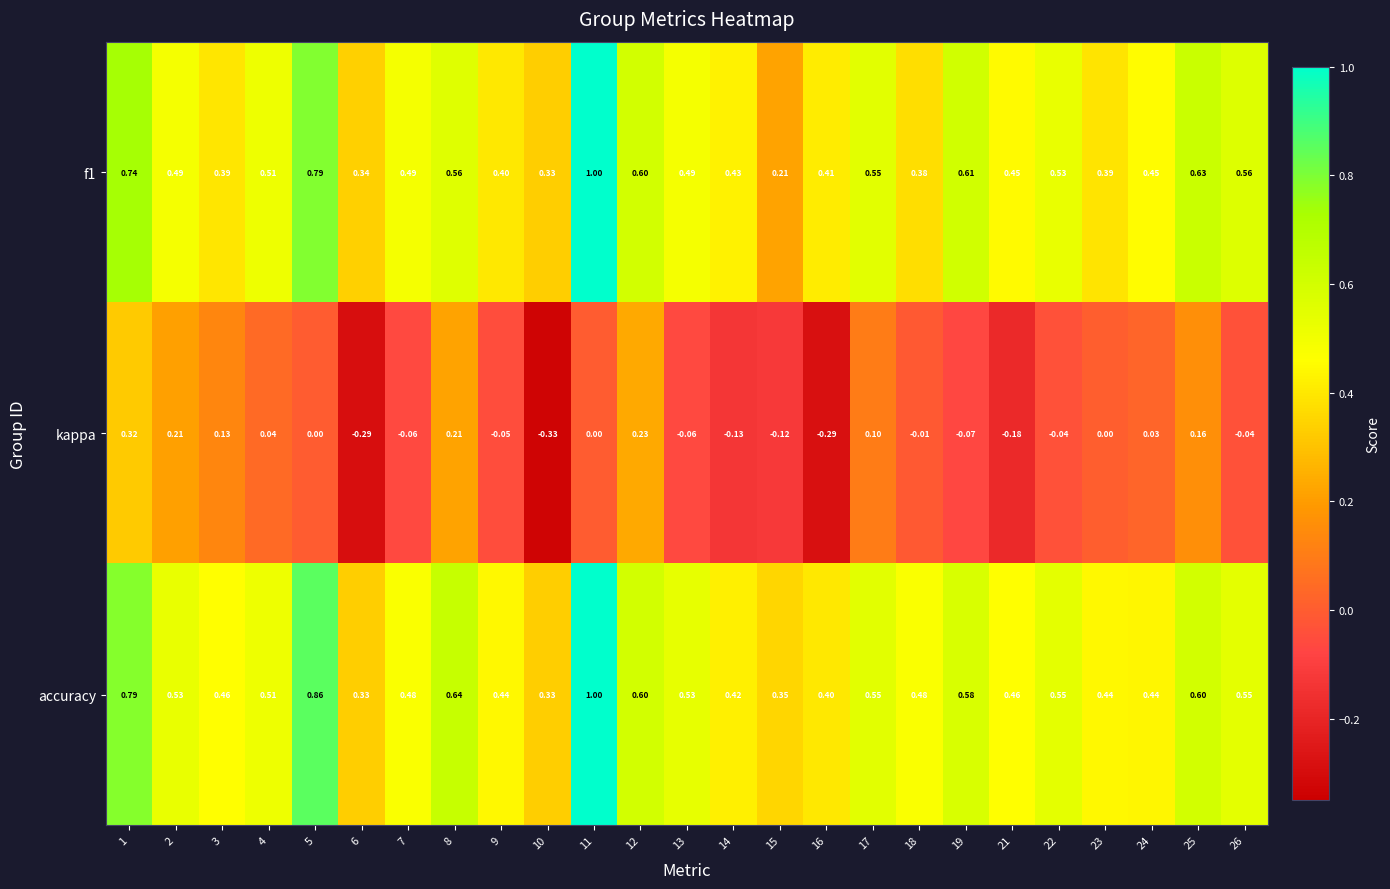

Which series has the largest range (max minus min)?

f1